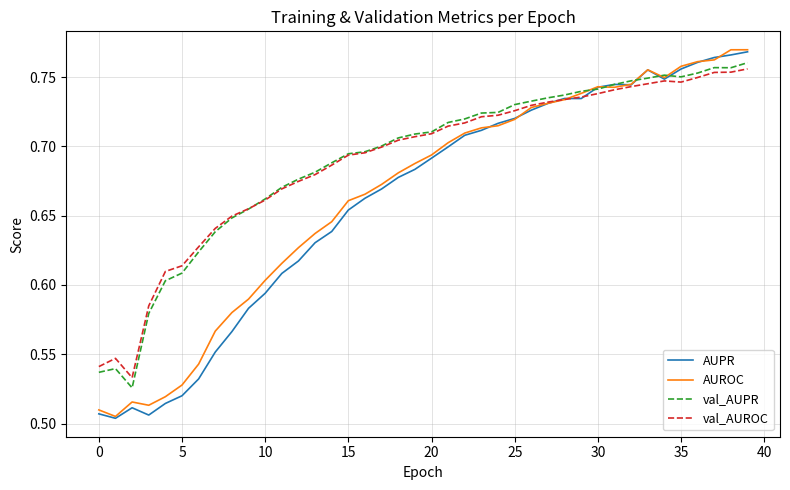

Is this an area chart (filled region under the line)?

No